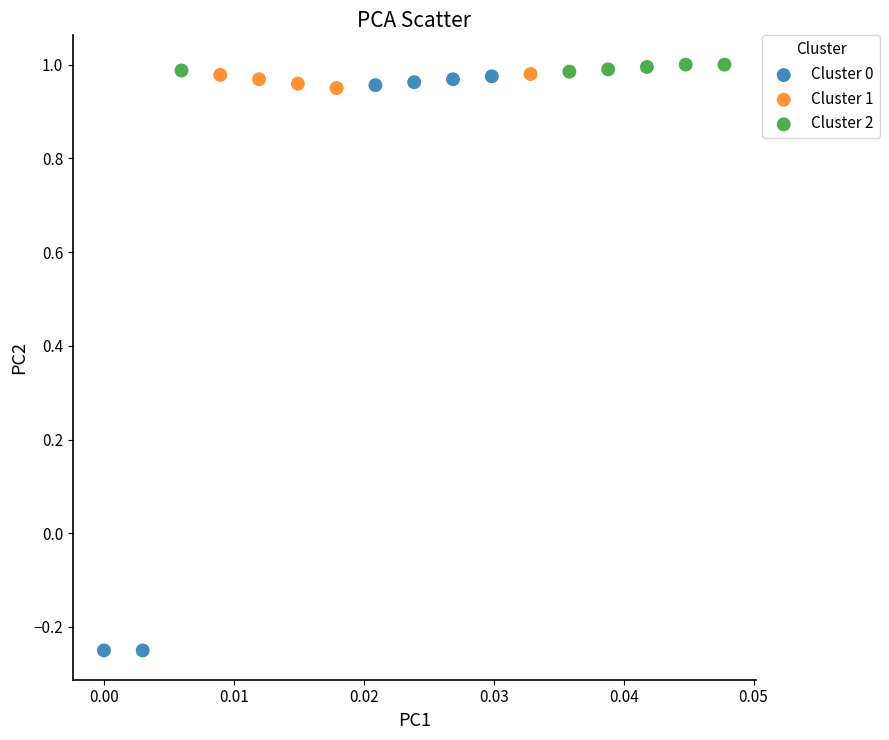

Which series has the largest Y range (max minus min)?

Cluster 0